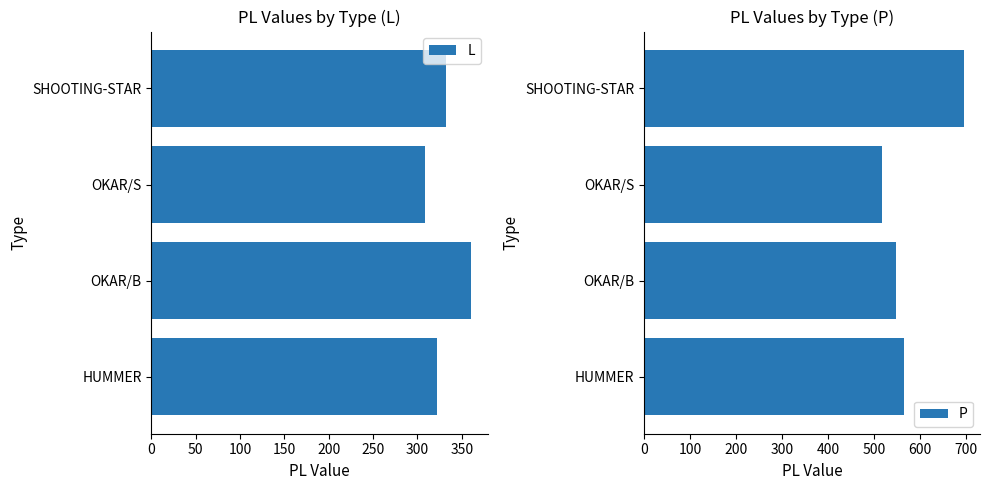

What is the value of the P bar at the 2nd from the left?

548